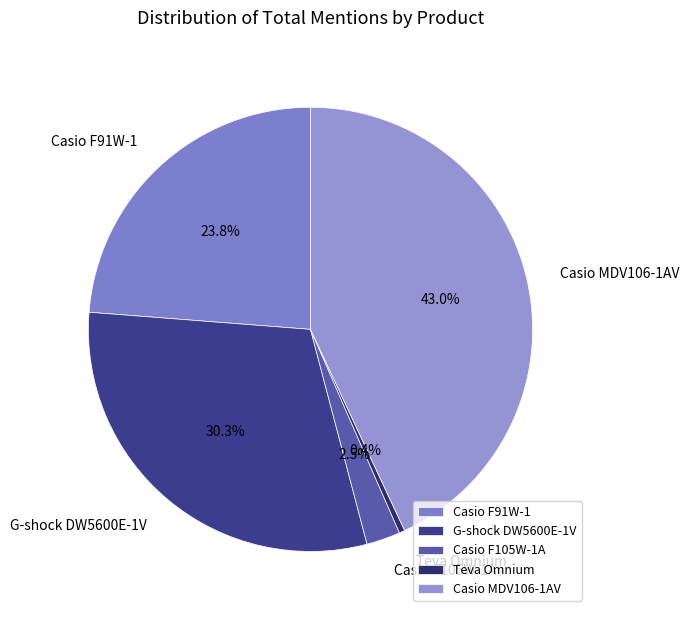

To the nearest percent, what percentage of the pie is G-shock DW5600E-1V?

30%